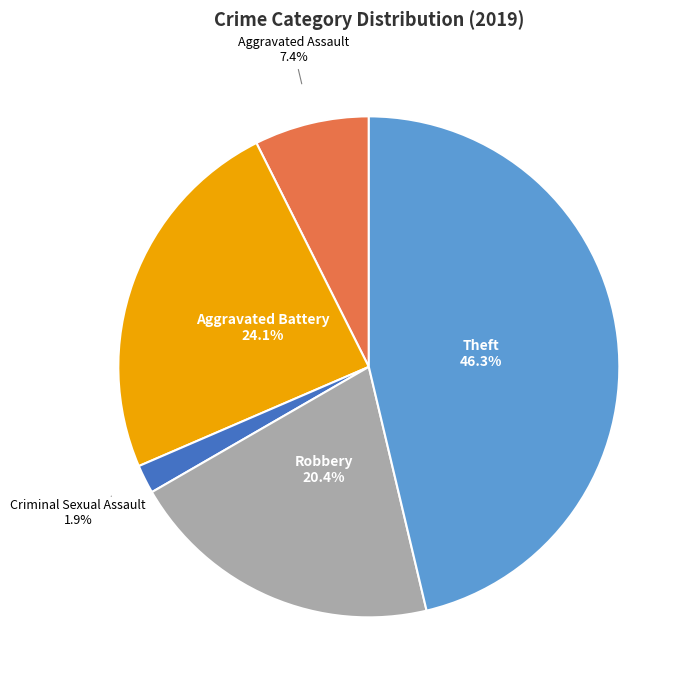

Rank the categories by value from highest to lowest.

Theft, Aggravated Battery, Robbery, Aggravated Assault, Criminal Sexual Assault